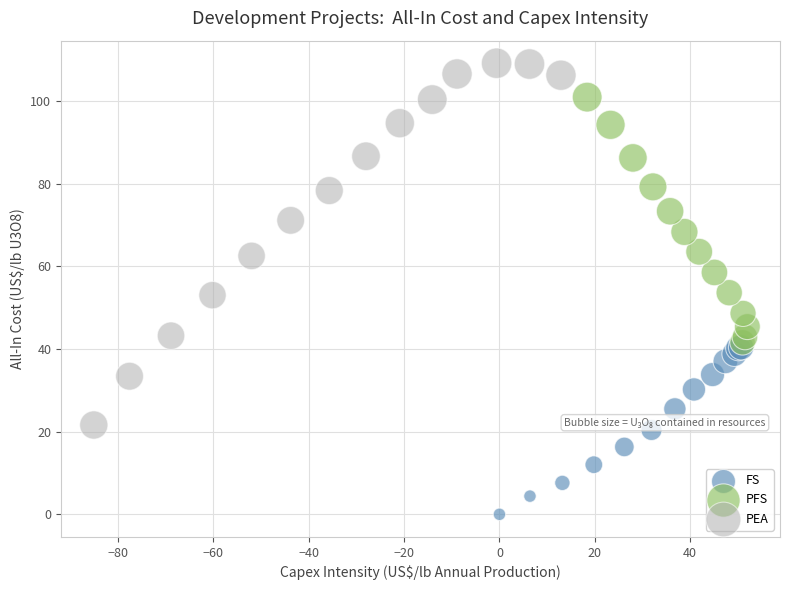

Which series has the widest spread of Y values?

PEA